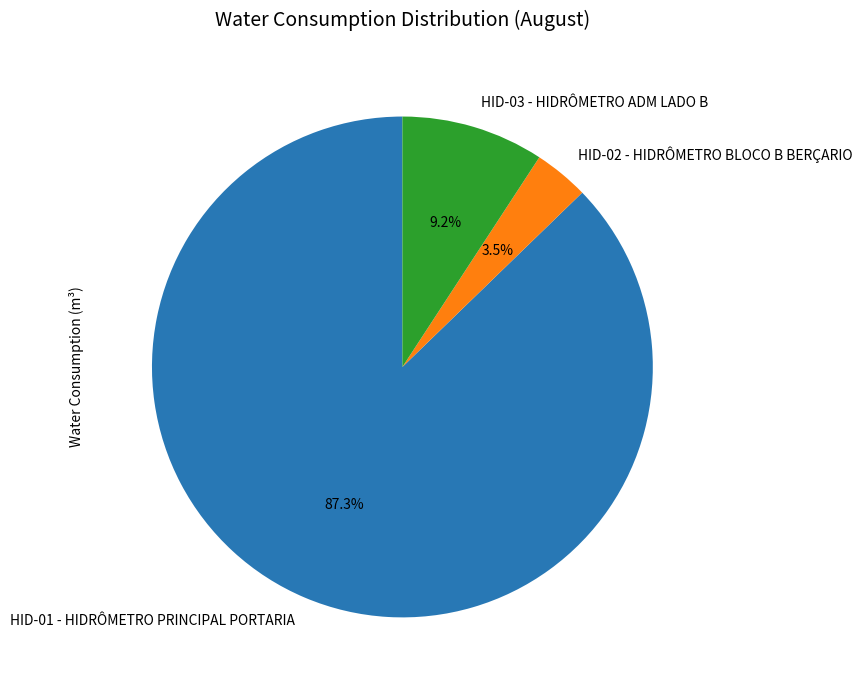

How many segments does this pie chart have?

3